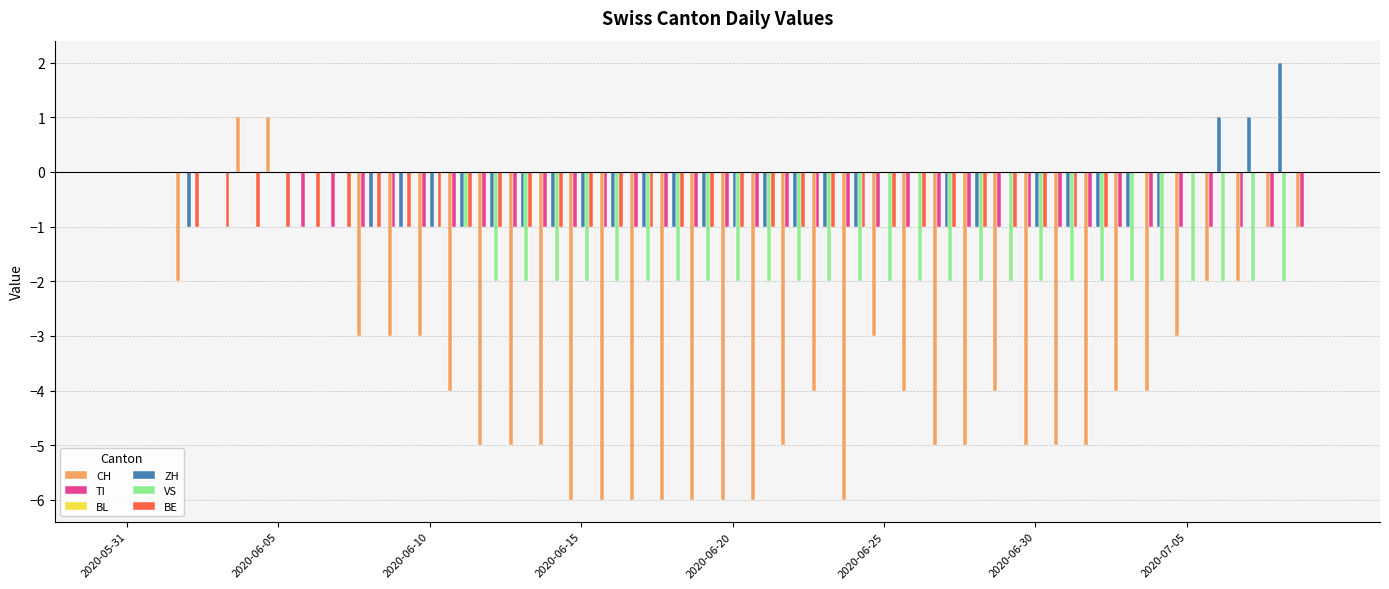

What is the average value of the BE series?

-1